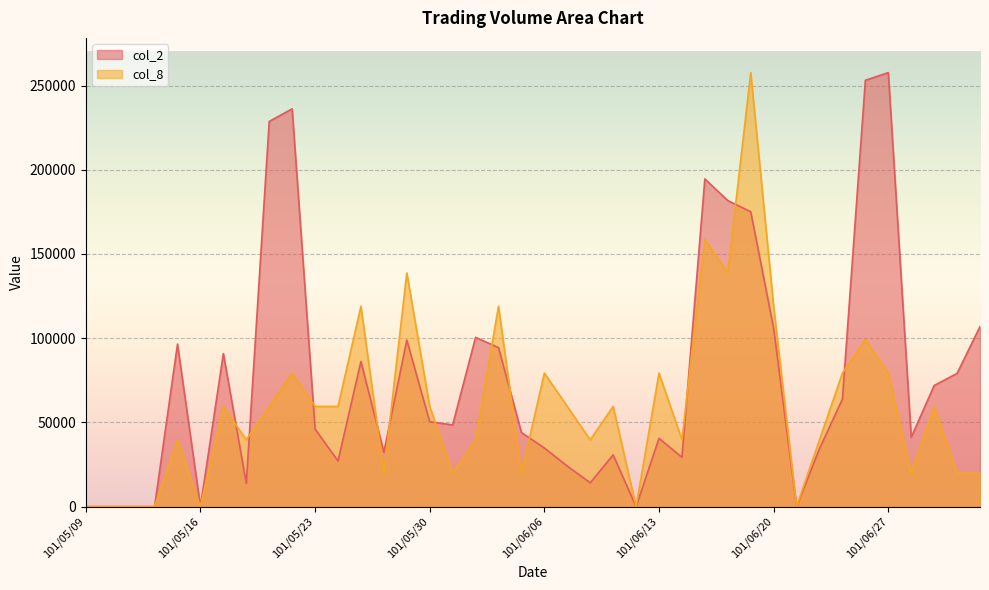

Between which two adjacent categories do col_8 and col_2 first intersect?

101/05/17 and 101/05/18